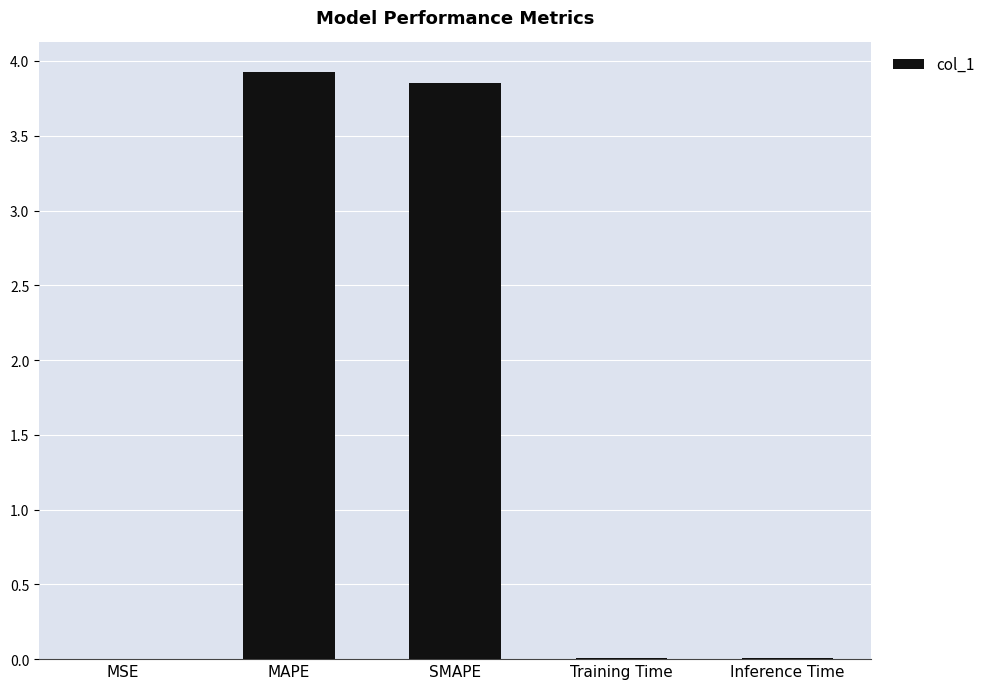

The chart shows a value of 0.0 at Inference Time. True or false?

True